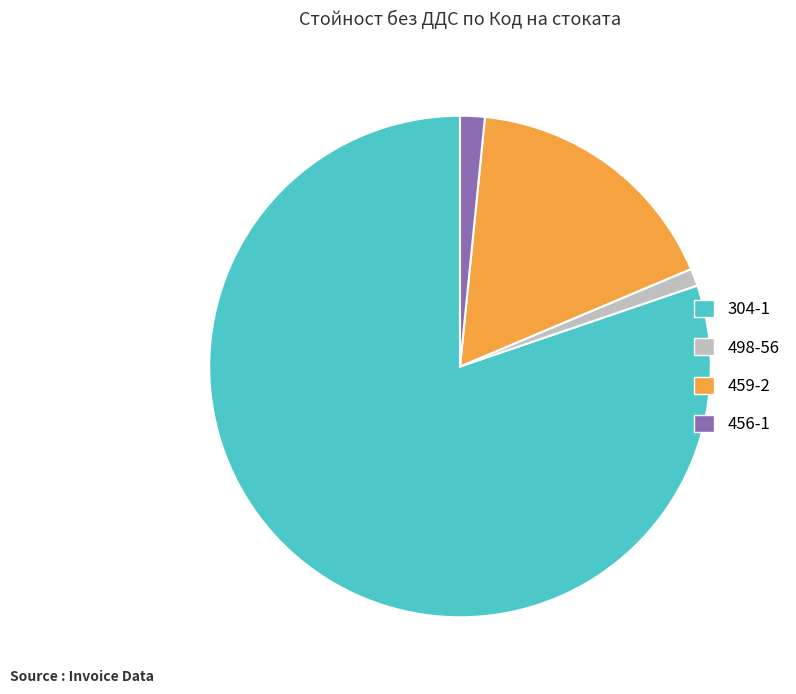

Is 304-1 the majority of the pie?

Yes